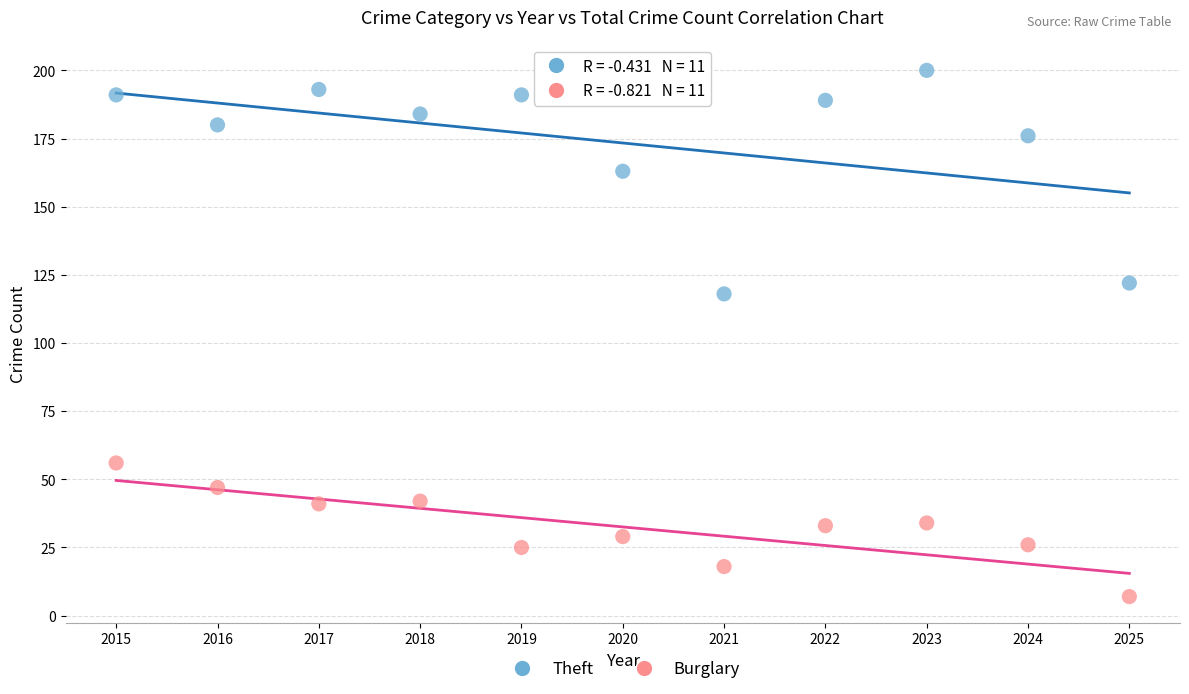

Across all data points, what is the range of X values (max minus min)?

10